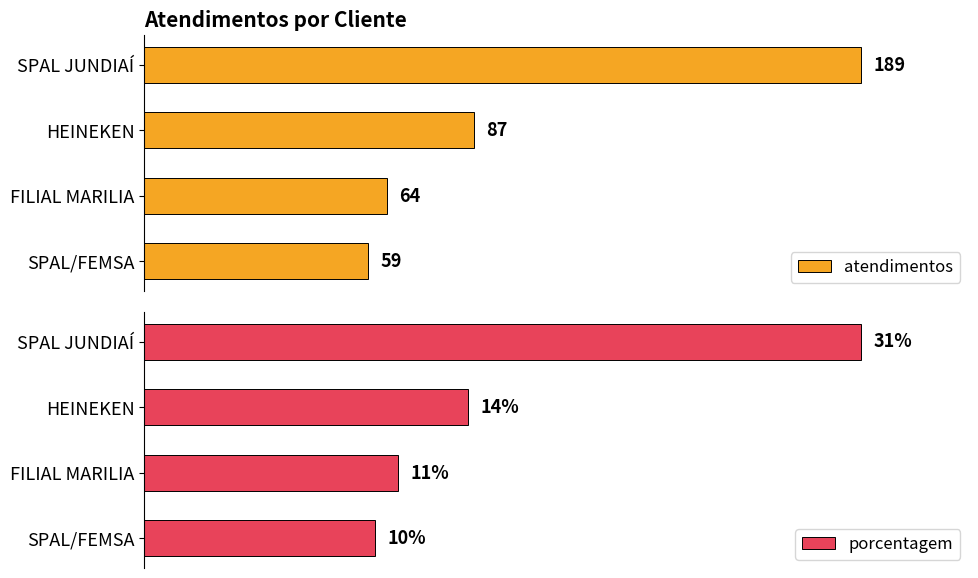

What are all the series names shown in the legend?

atendimentos, porcentagem